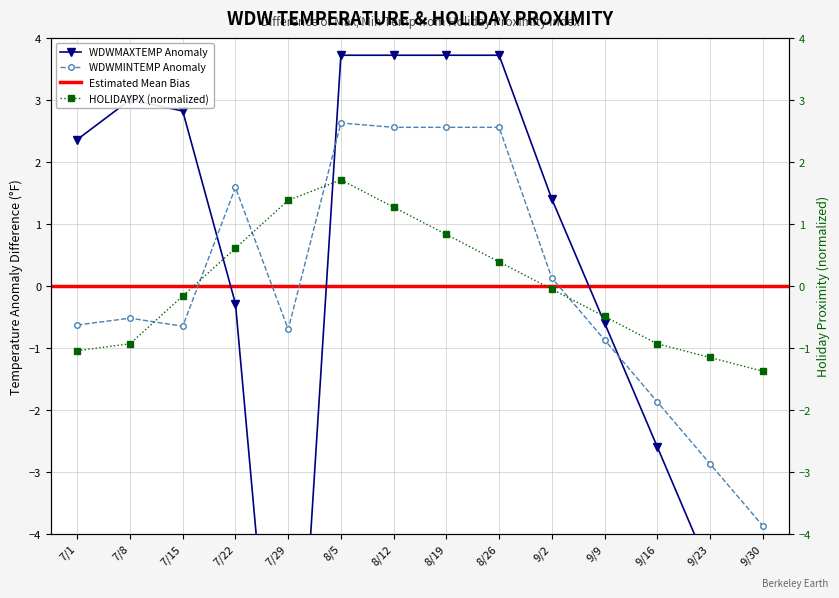

How many positive values does the WDWMAXTEMP series have?

8